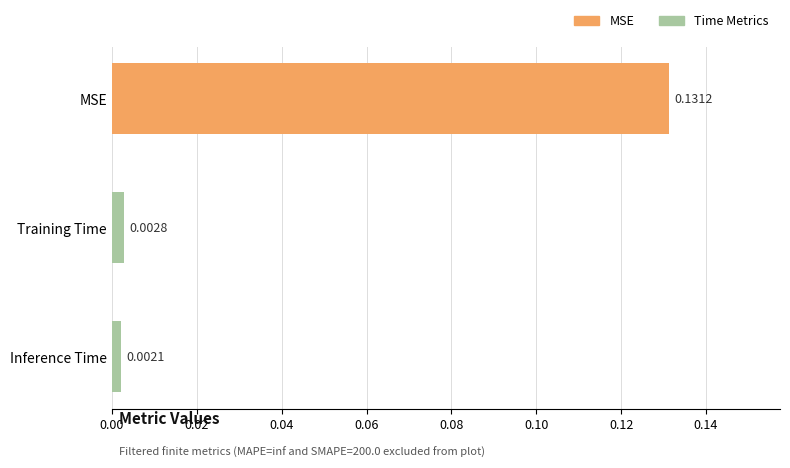

List the labels in order of value, smallest first.

Inference Time, Training Time, MSE